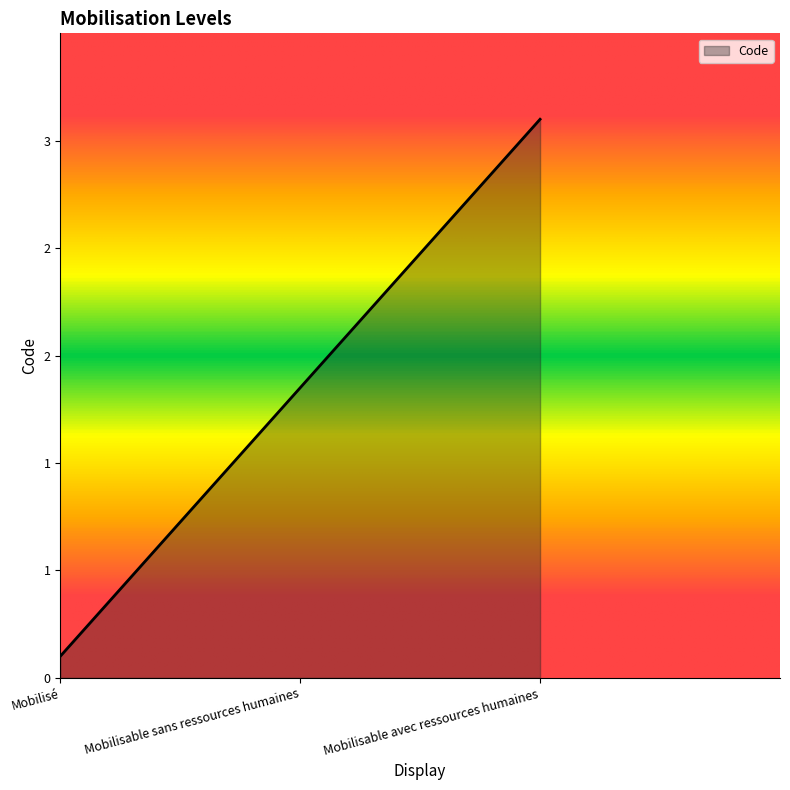

Does the chart display data point markers on the line(s)?

No